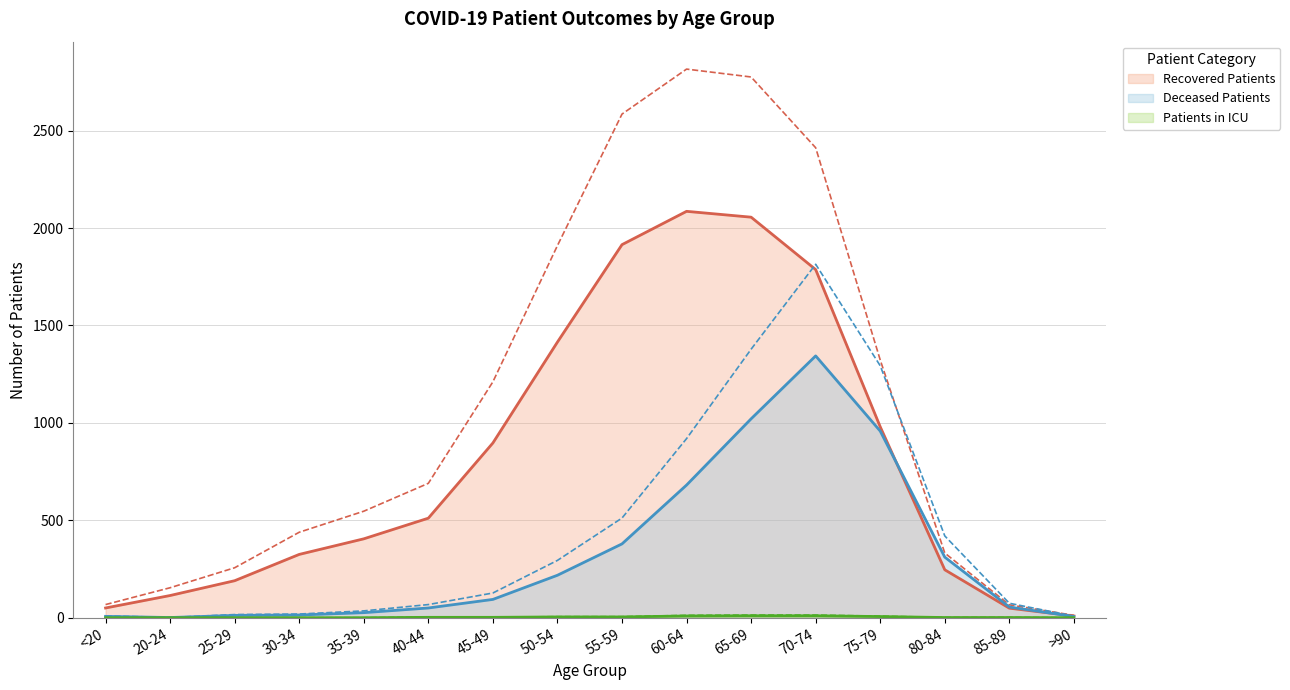

At which category is the sum across all series the highest?

70-74